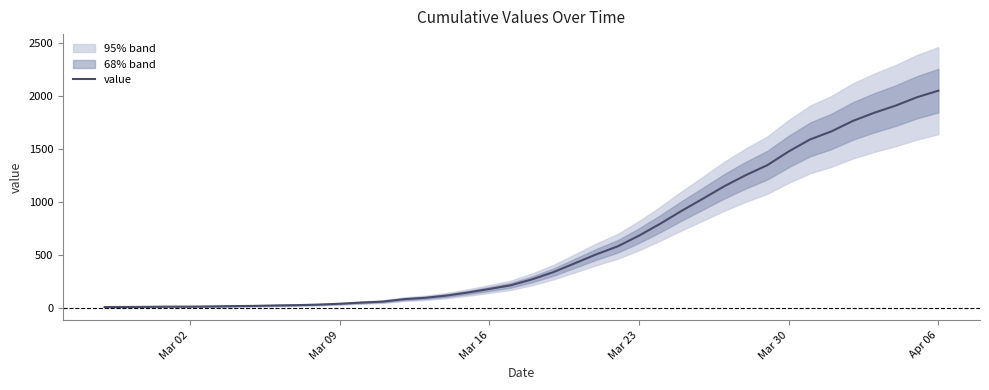

What is the average value?

622